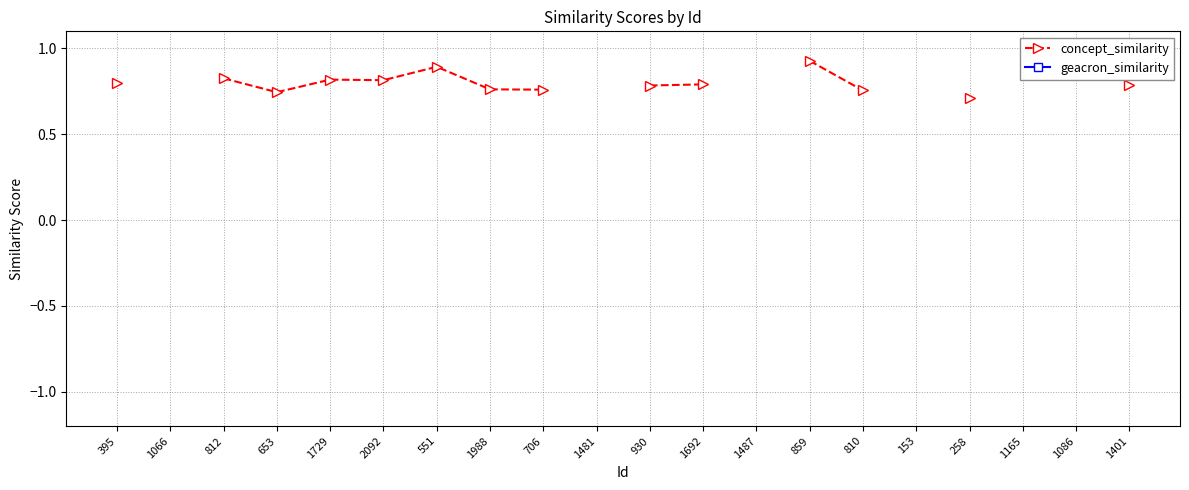

Which category has the highest value in the geacron_similarity series?

395